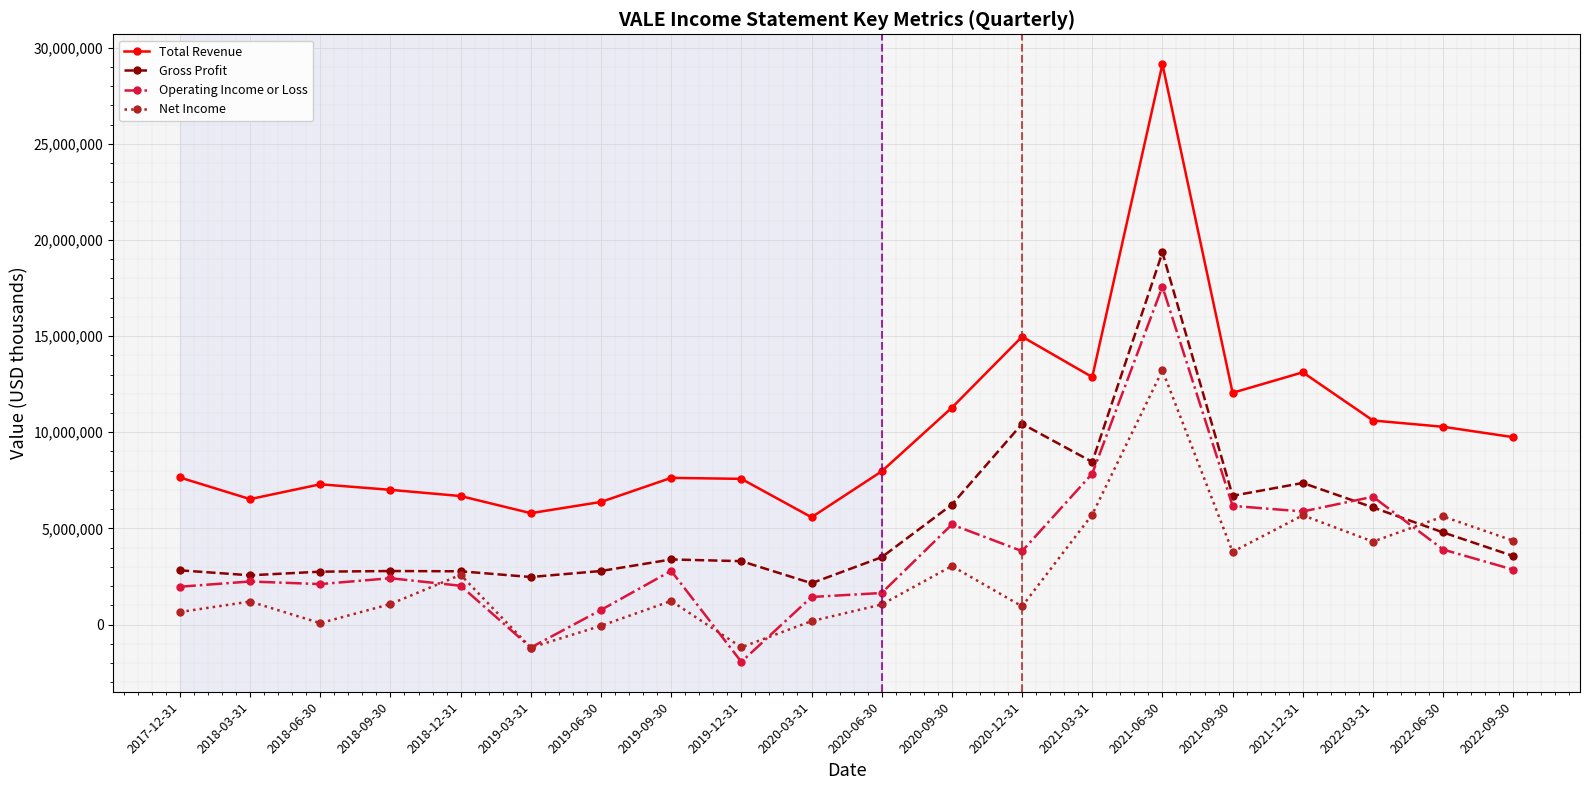

The value of Net Income at 2021-09-30 is 2104716. True or false?

False